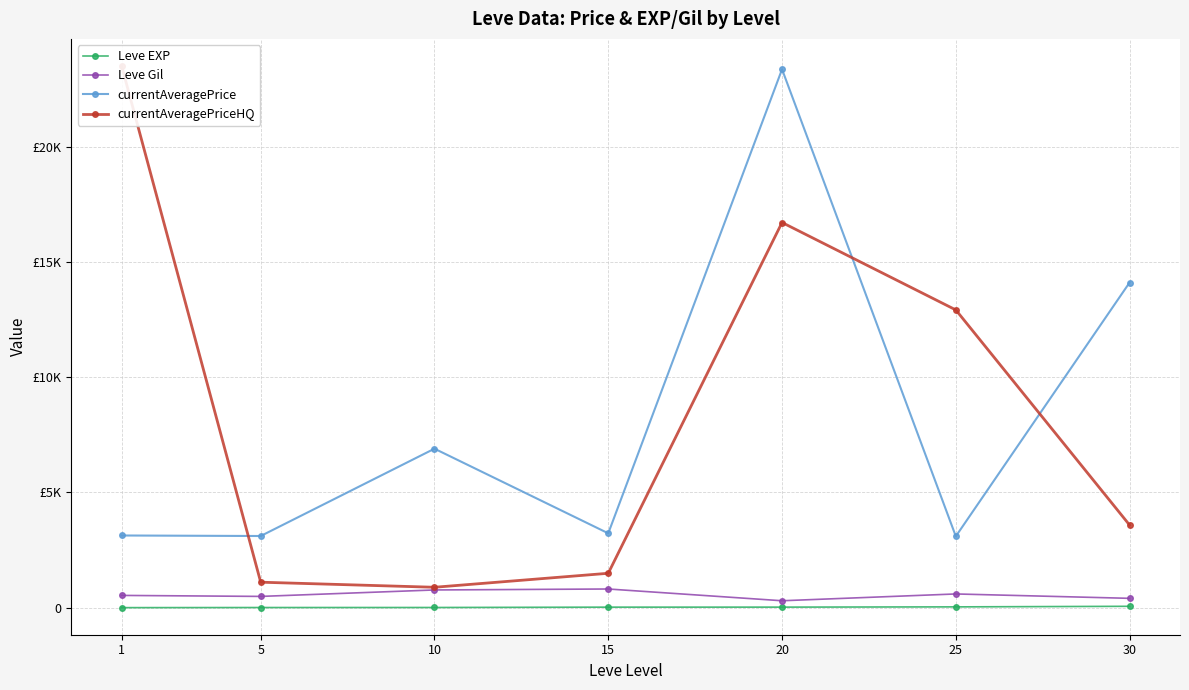

True or false: Leve Gil and Leve EXP cross at least once.

False